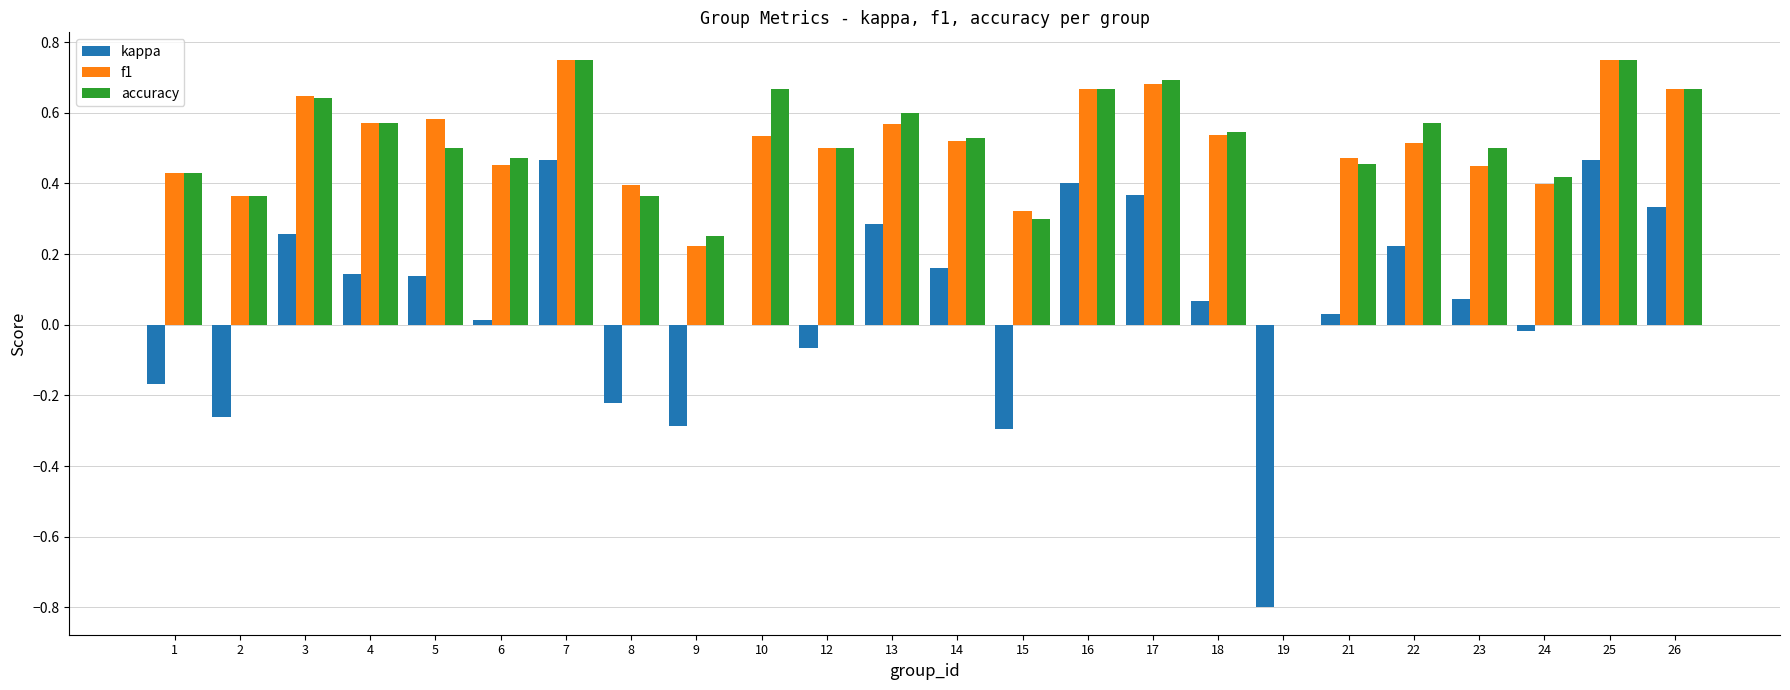

Which series changed the most between 5 and 25?

kappa